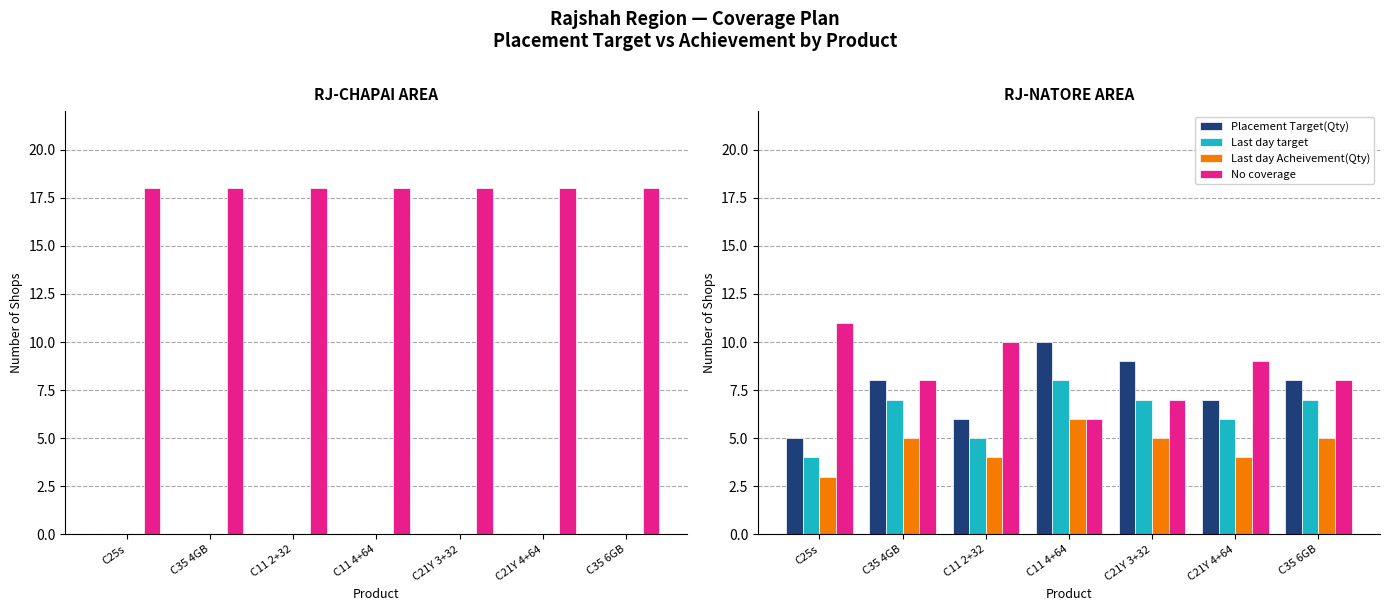

What is the label of the 1st bar from the right?

C35 6GB